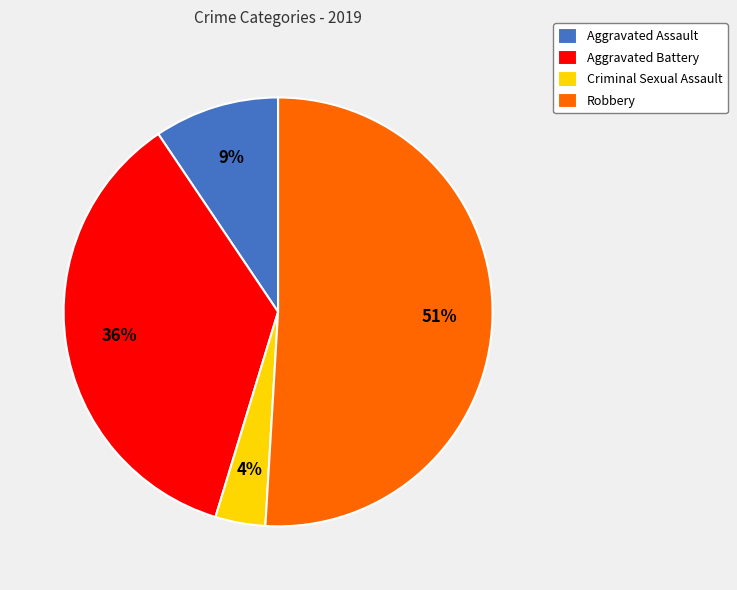

Between Criminal Sexual Assault and Robbery, which is larger?

Robbery